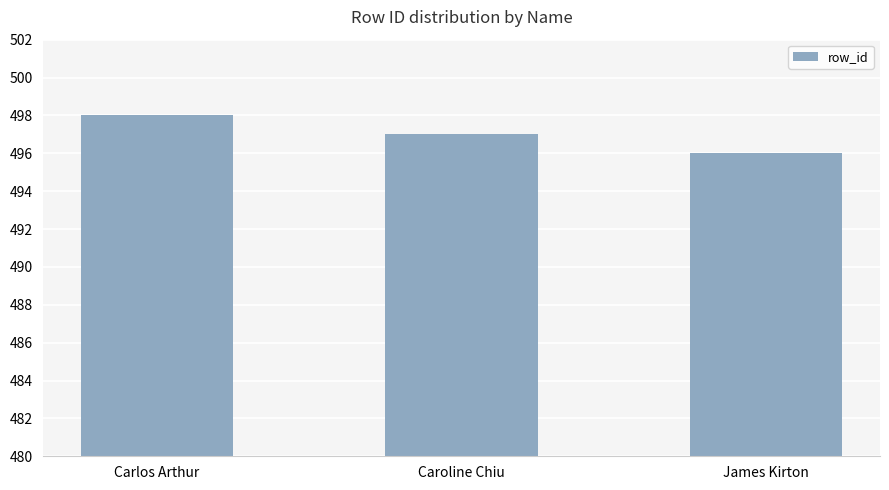

What is the difference between the maximum and second lowest values?

1